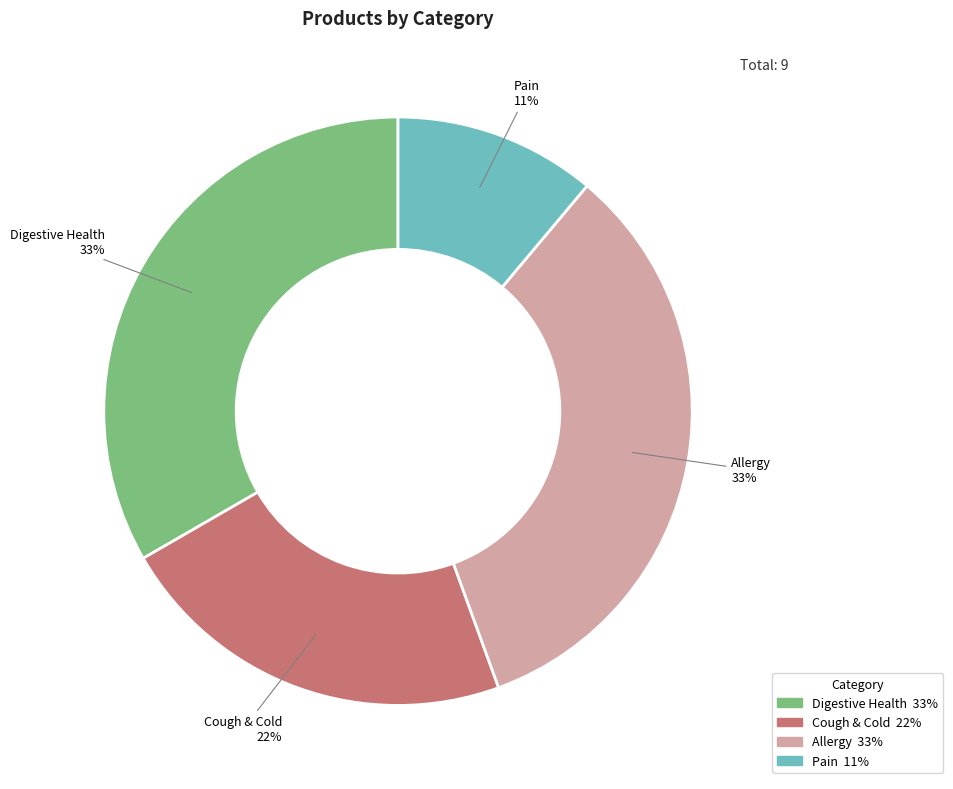

Which category has the smallest portion of the pie?

Pain